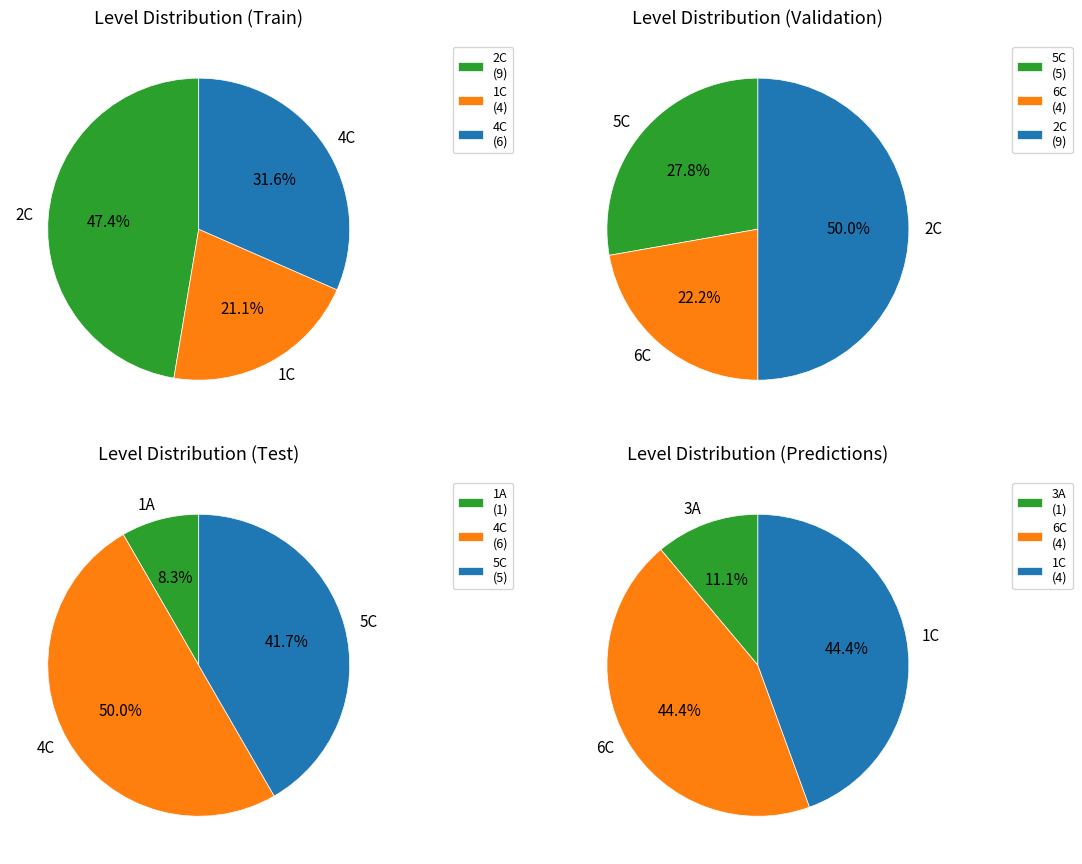

Rank the categories by value from lowest to highest.

1A, 3A, 1C, 6C, 5C, 4C, 2C